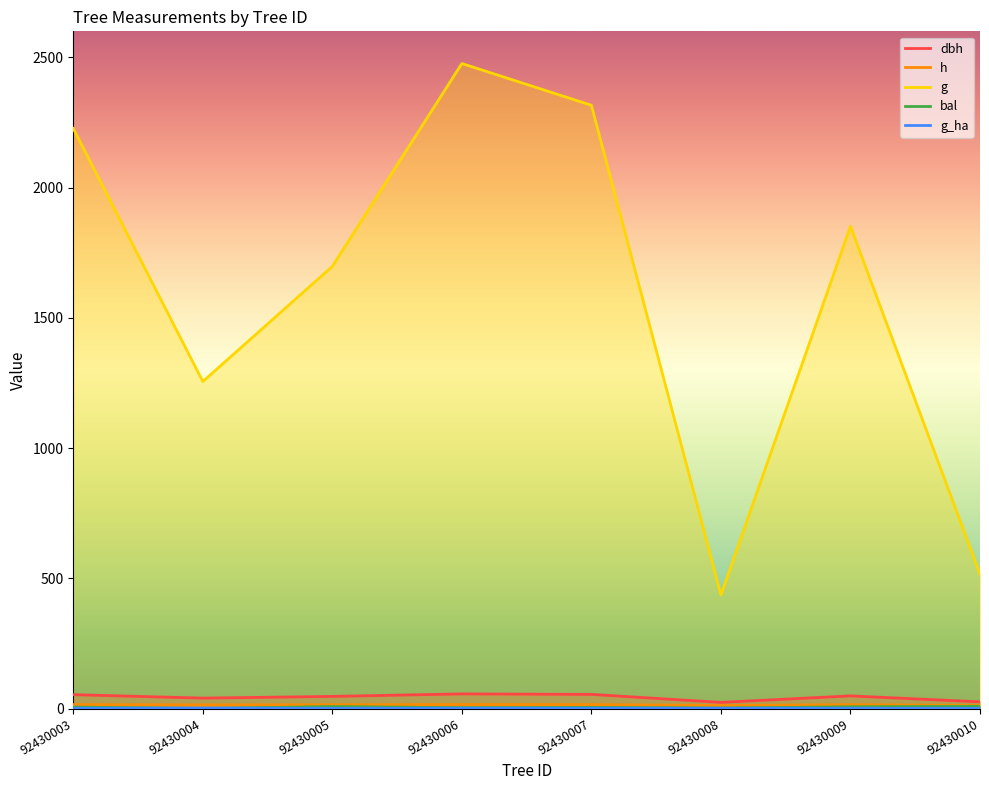

Reading right to left, what are all the values shown in this chart?

dbh: 25.6	48.5	23.6	54.3	56.1	46.5	40.0	53.2
h: 11.7	14.7	11.6	15.2	15.3	14.5	13.9	15.1
g: 515.9	1851.3	436.3	2316.1	2476.4	1697.6	1255.4	2227.2
bal: 8.6	6.7	1.8	4.4	3.2	7.7	0.0	5.6
g_ha: 0.7	0.9	1.4	1.2	1.3	0.9	1.8	1.1